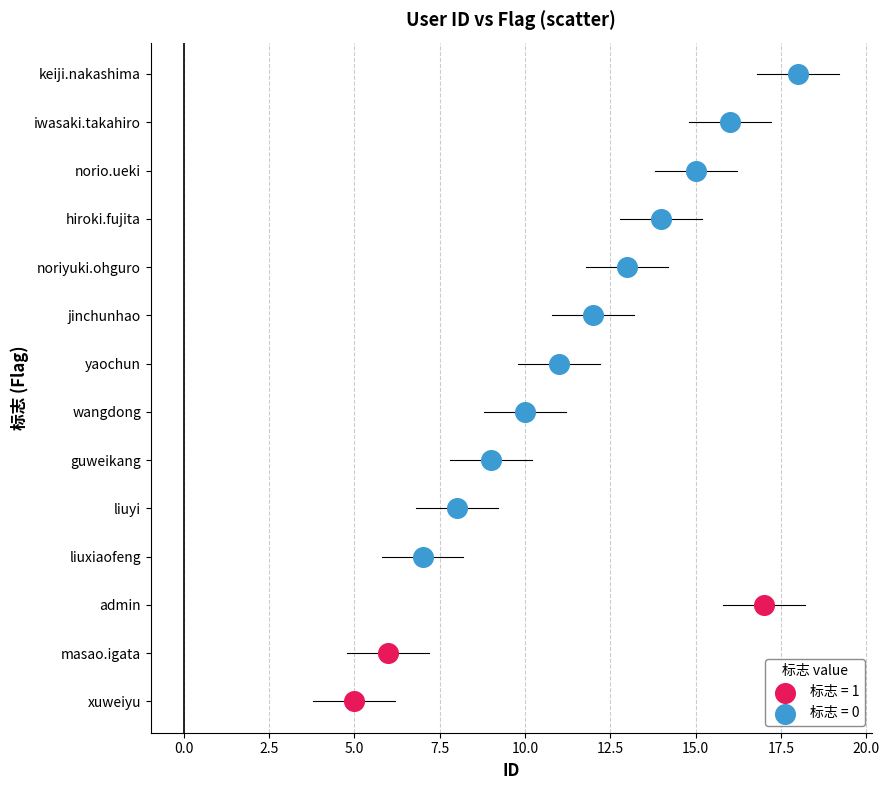

Which series contains the lowest Y value?

标志 = 1